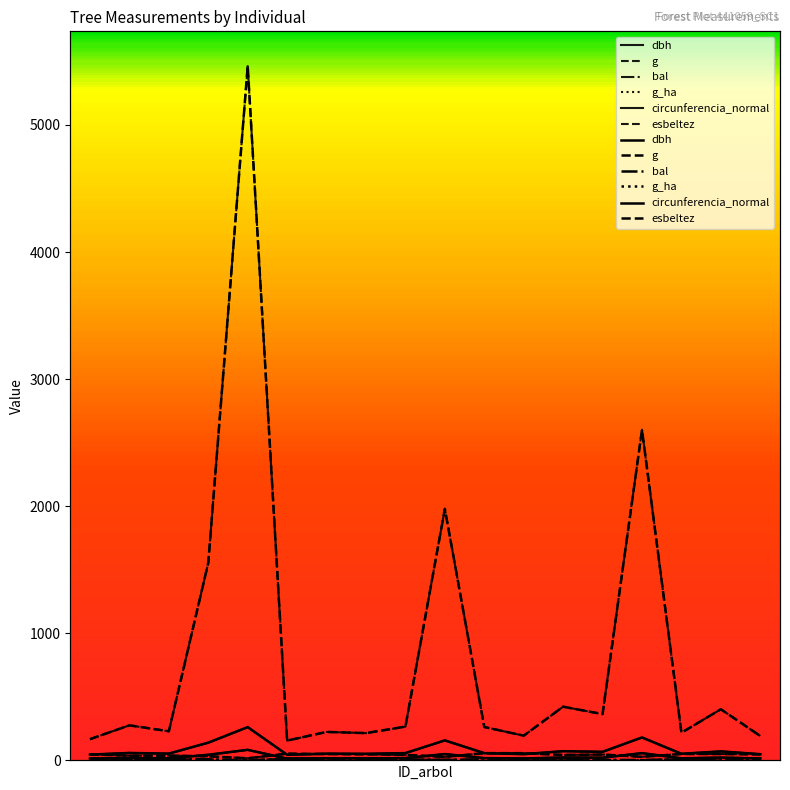

True or false: g_ha and dbh cross at least once.

False